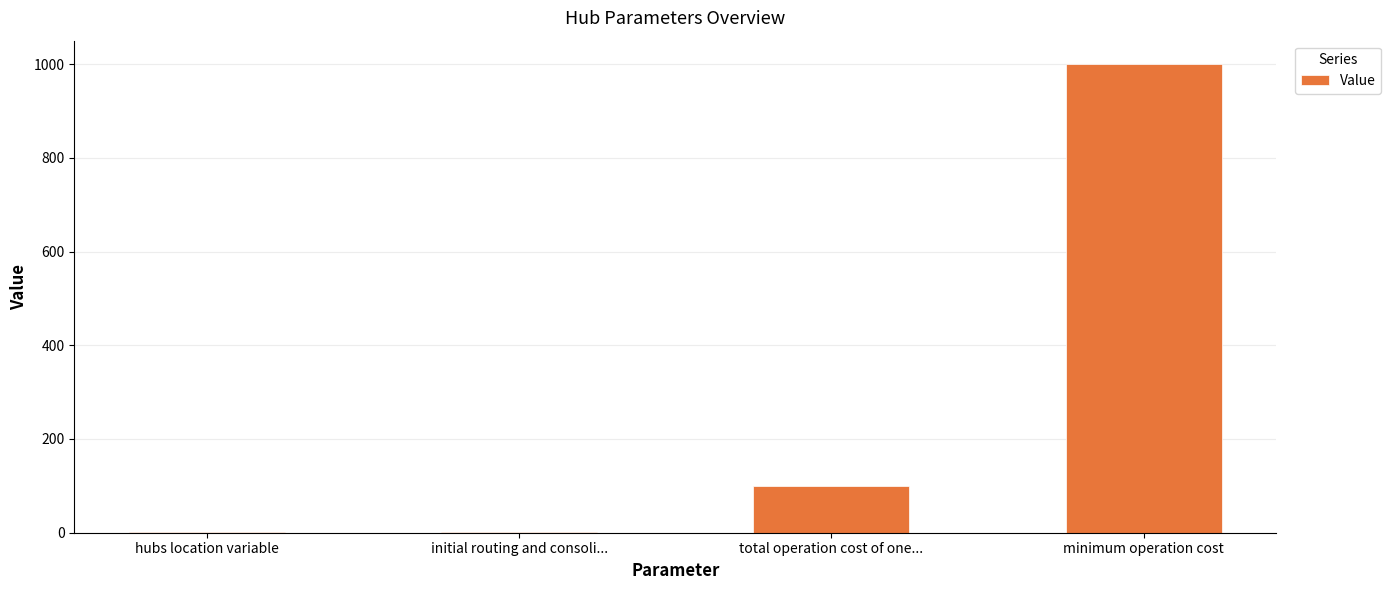

What is the change in value from hubs location variable to total operation cost of one...?

+99.3